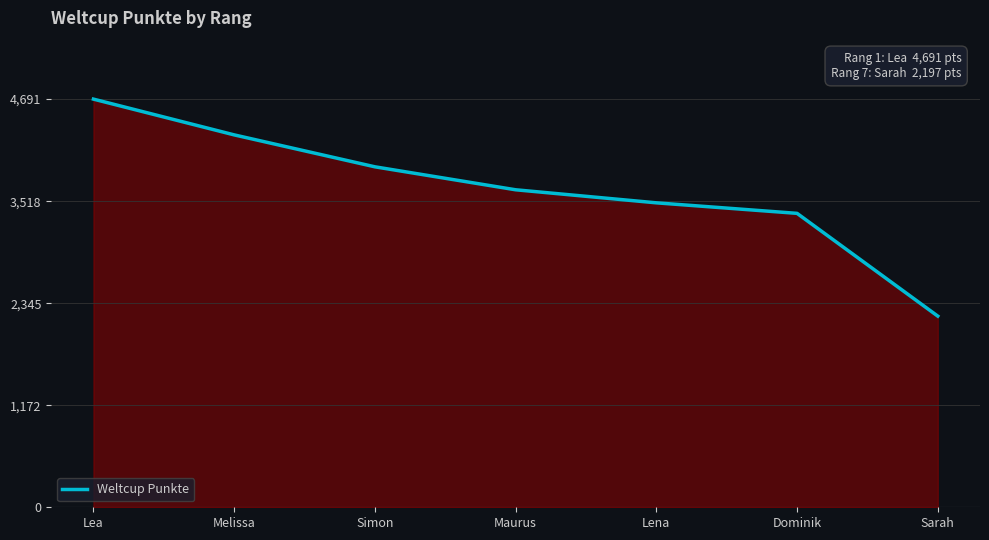

Count the number of data series in this chart.

1